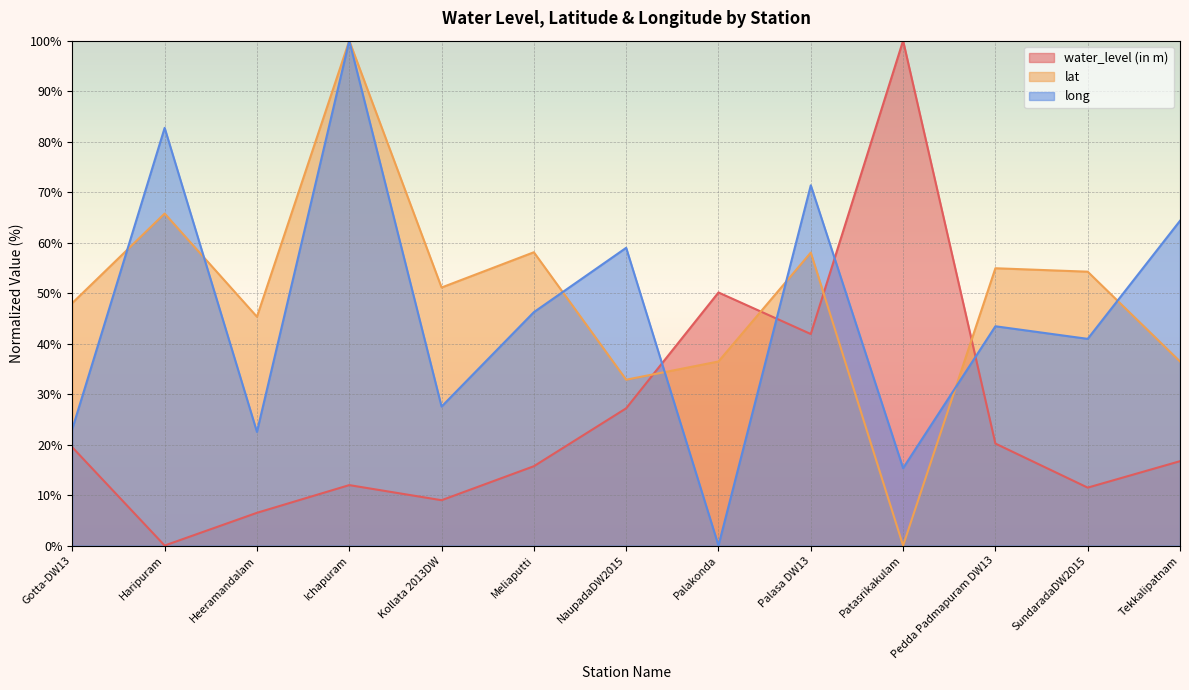

After their last crossing, which series has the higher values: water_level (in m) or long?

long